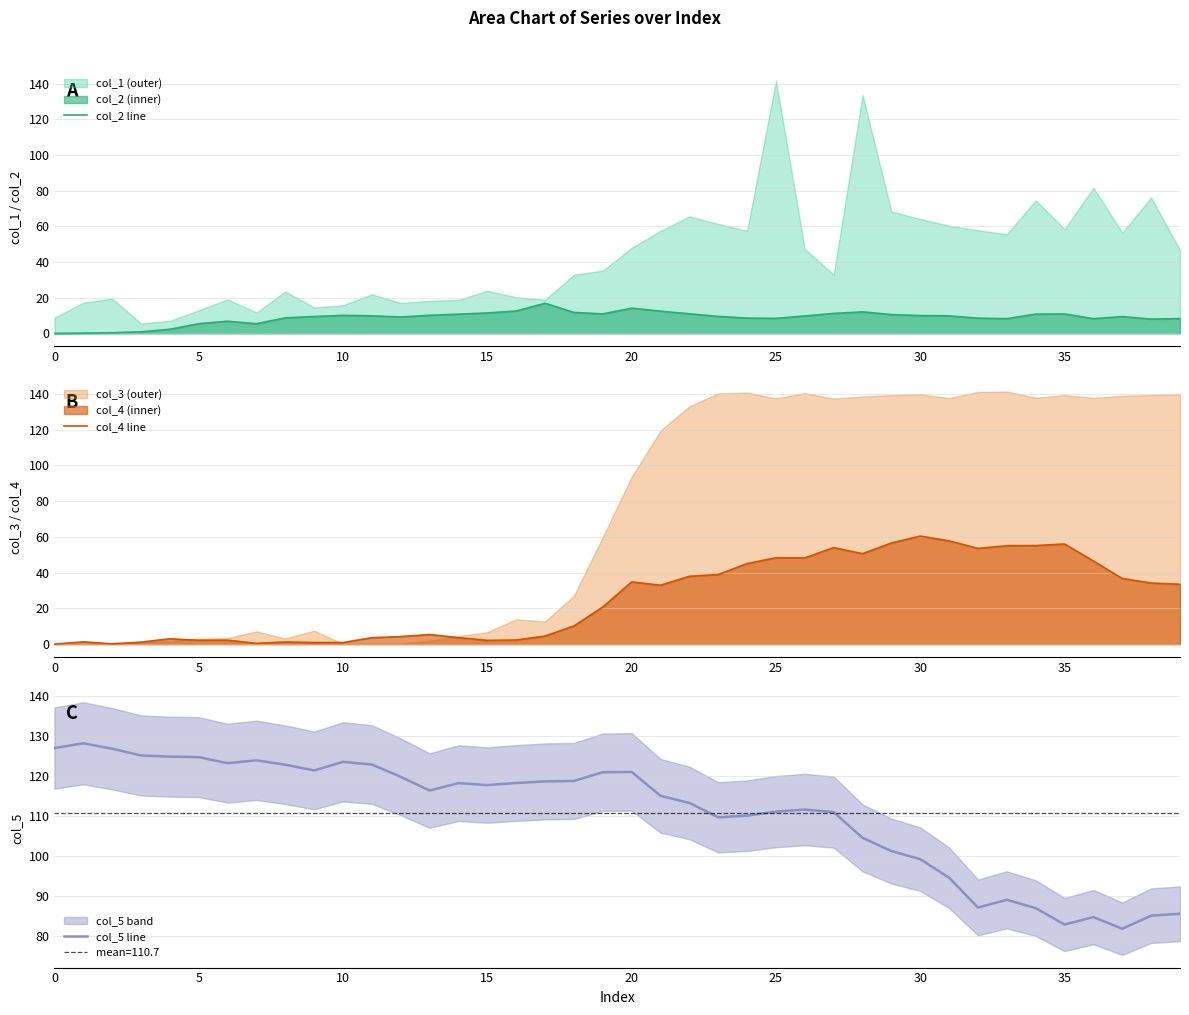

True or false: col_2 line has a value of 10.9 at 35.

True